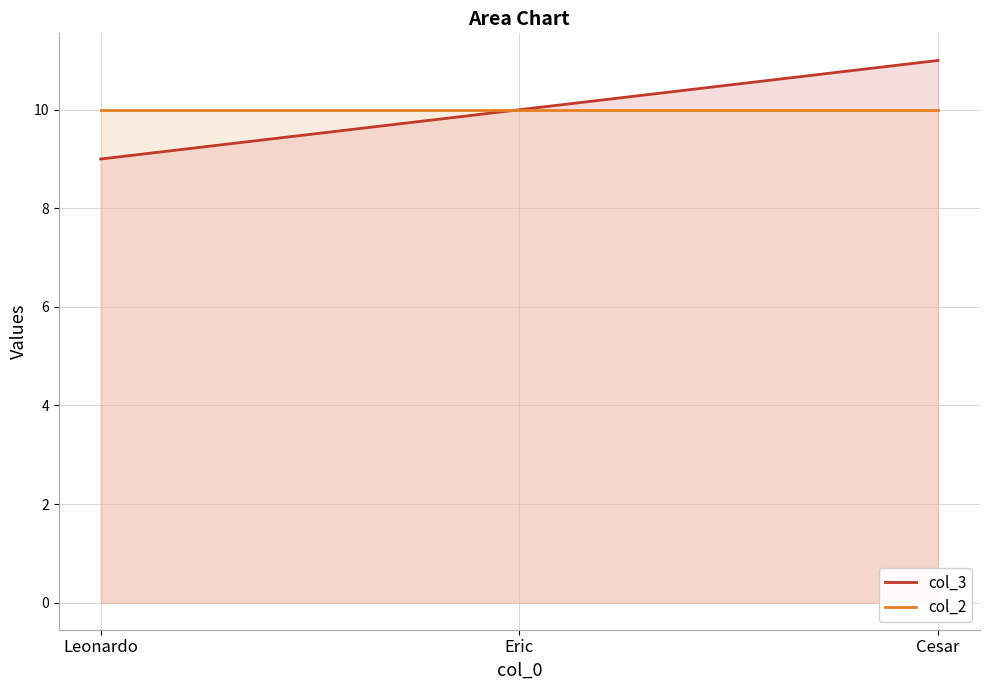

At which label does col_2 reach its peak?

Leonardo